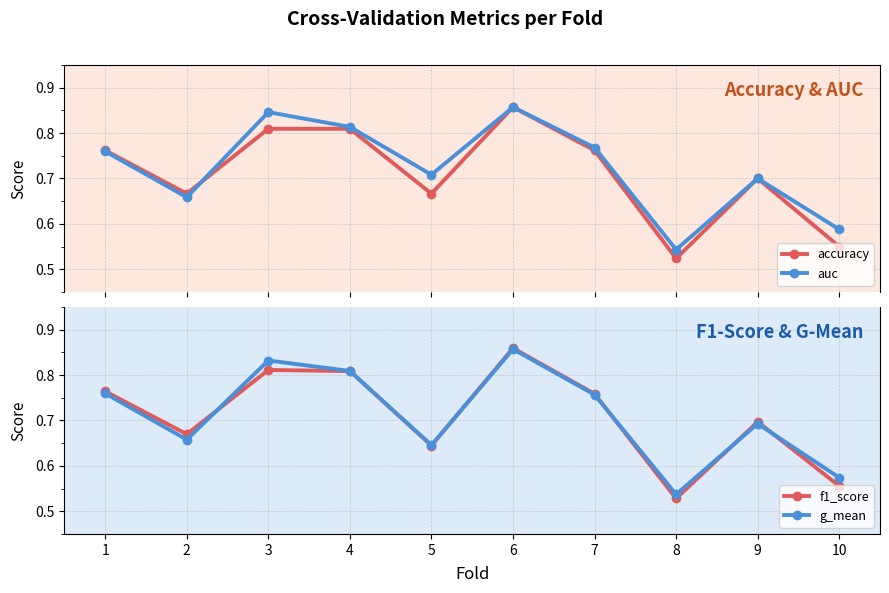

Rank the series by their maximum value, from lowest to highest.

accuracy, g_mean, auc, f1_score